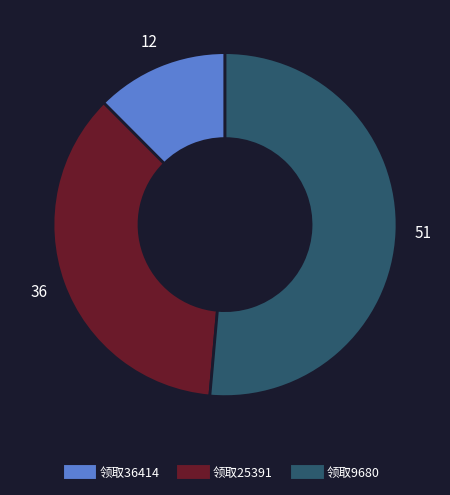

Is there any slice that represents more than half of the pie?

Yes